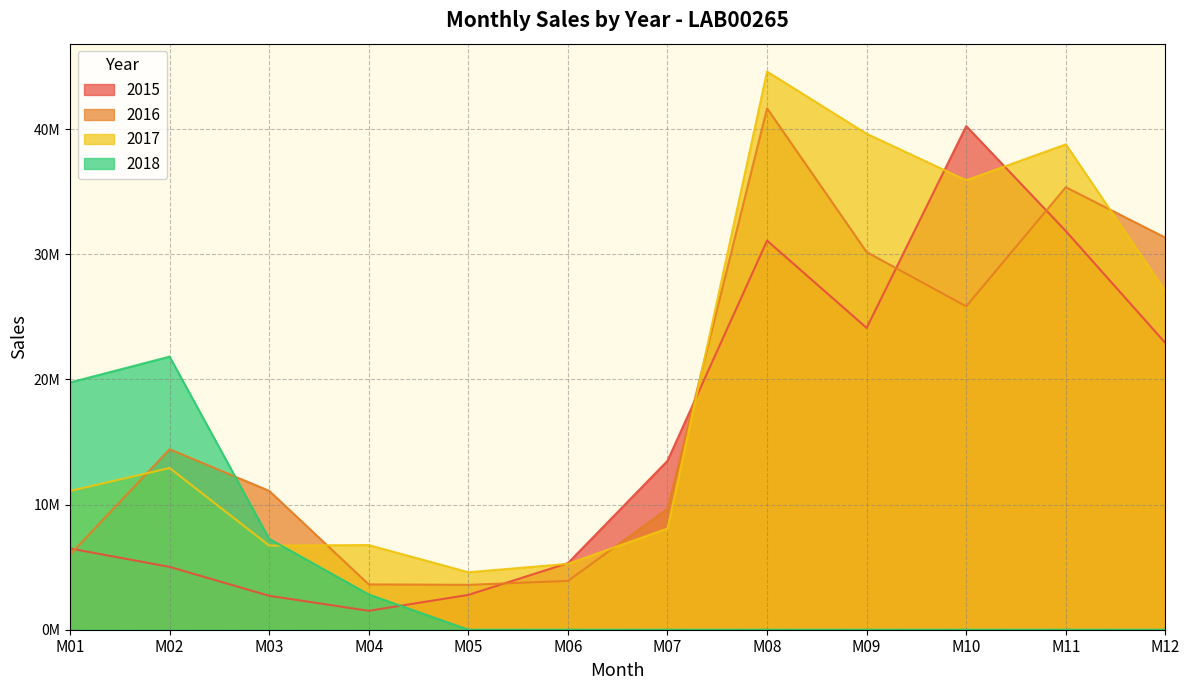

What is the total value across all series at M02?

54194199.5